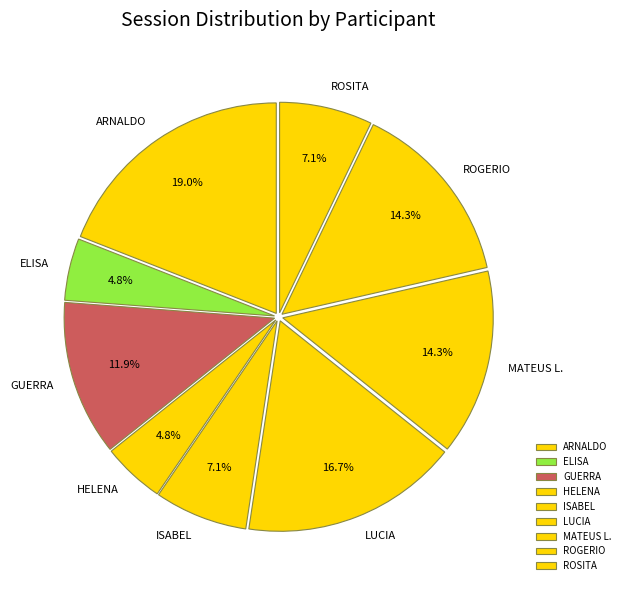

What is the largest slice in the pie chart?

ARNALDO